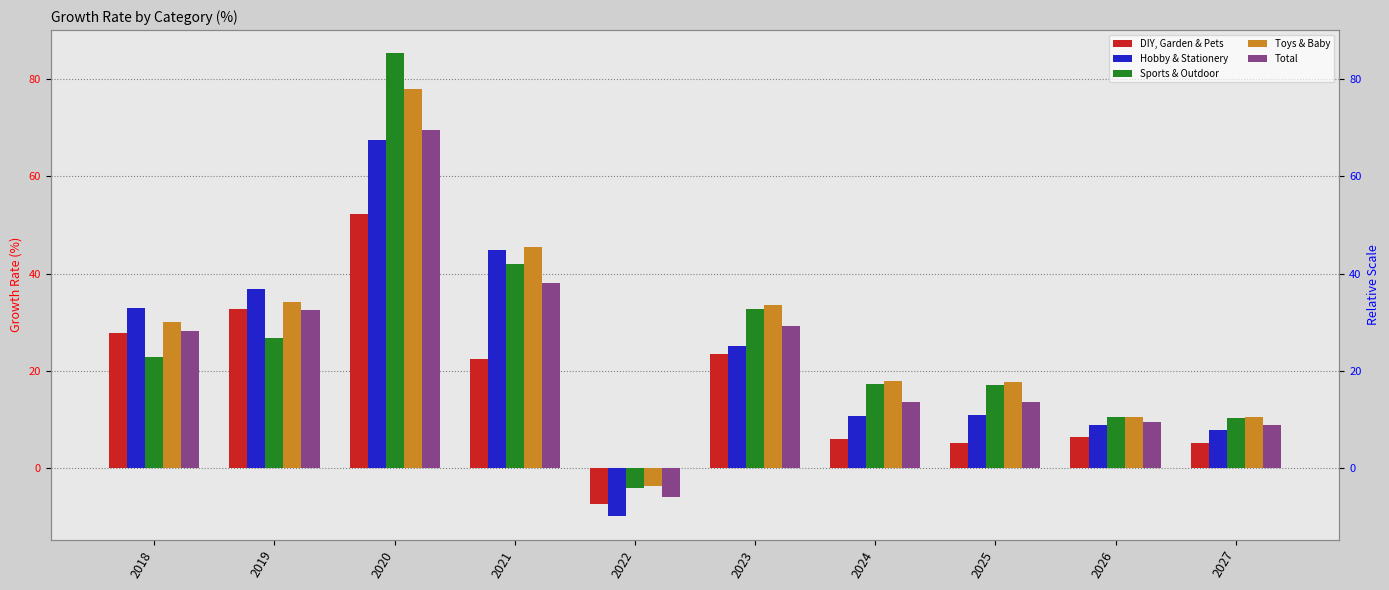

What is the value of the Hobby & Stationery bar at the 5th from the left?

-10.0